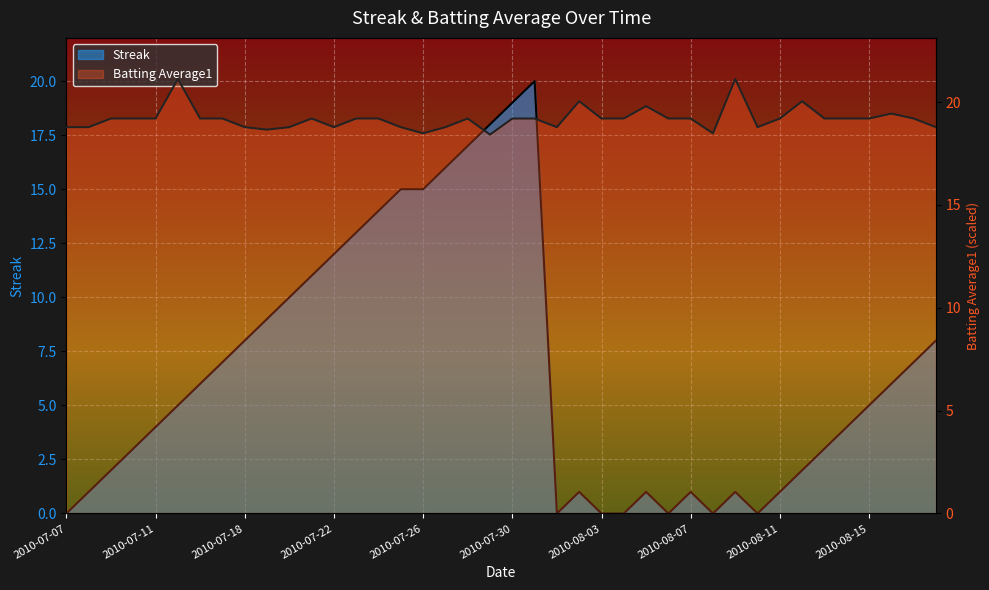

How many values in the Batting Average1 series are below 19?

14